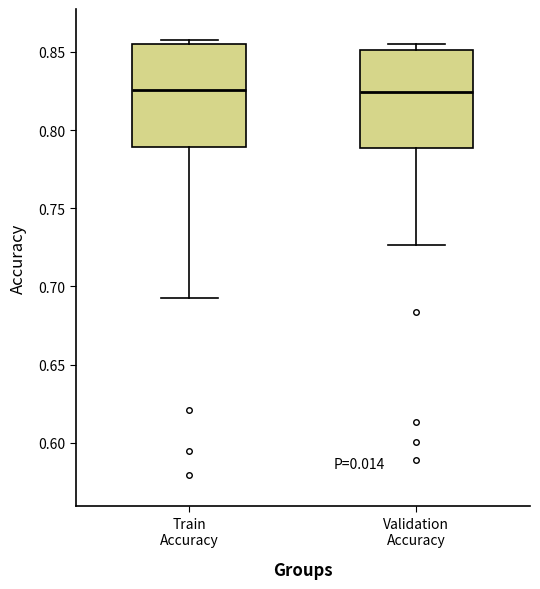

Reading left to right, read every box against the y-axis: the position of its median line, the range the box covers, and the ends of its whiskers. The values are not printed on the chart, so give them approximately, as read against the axis.

Train Accuracy: median 0.825, box 0.790 to 0.855, whiskers 0.690 to 0.855 (just above the box's upper edge)
Validation Accuracy: median 0.825, box 0.790 to 0.850, whiskers 0.725 to 0.855